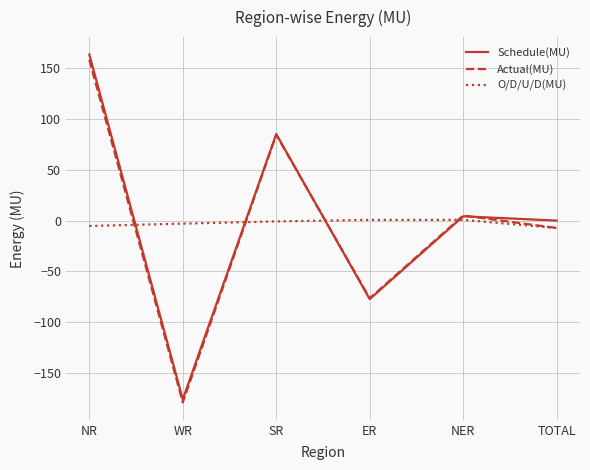

What is the difference between the maximum and minimum values in the O/D/U/D(MU) series?

8.0